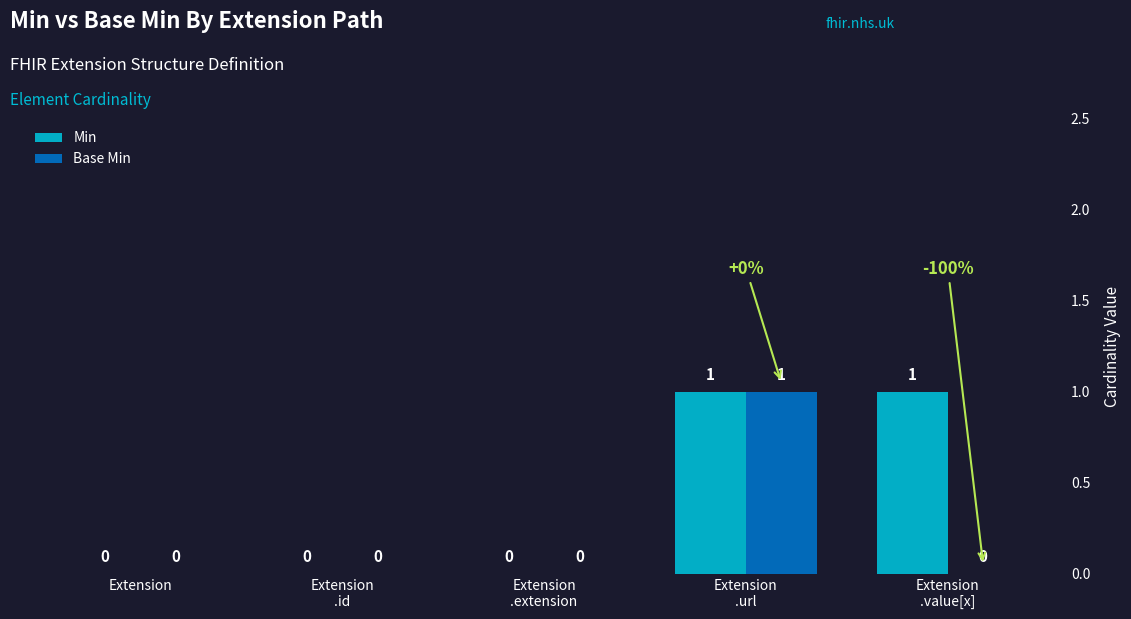

Reading right to left, extract all data points from this chart.

Min: 1	1	0	0	0
Base Min: 0	1	0	0	0